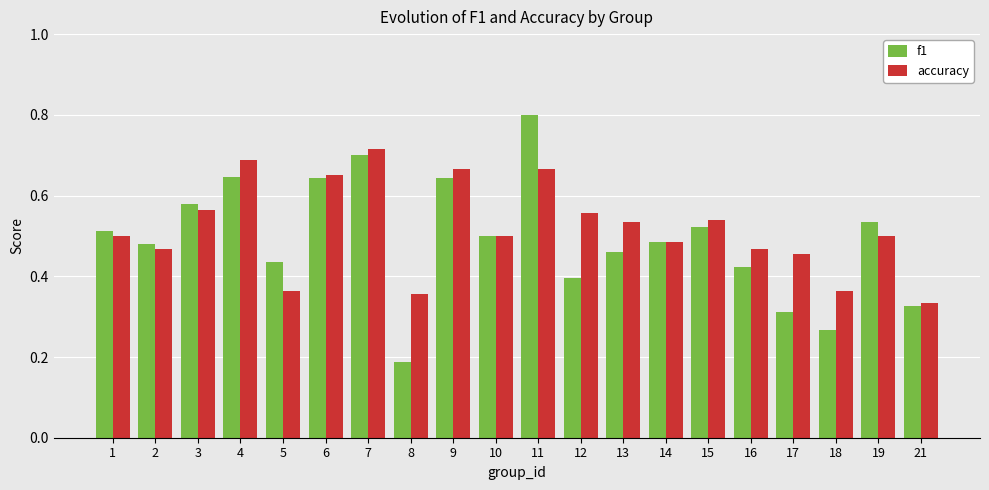

Count the number of categories in the chart.

20